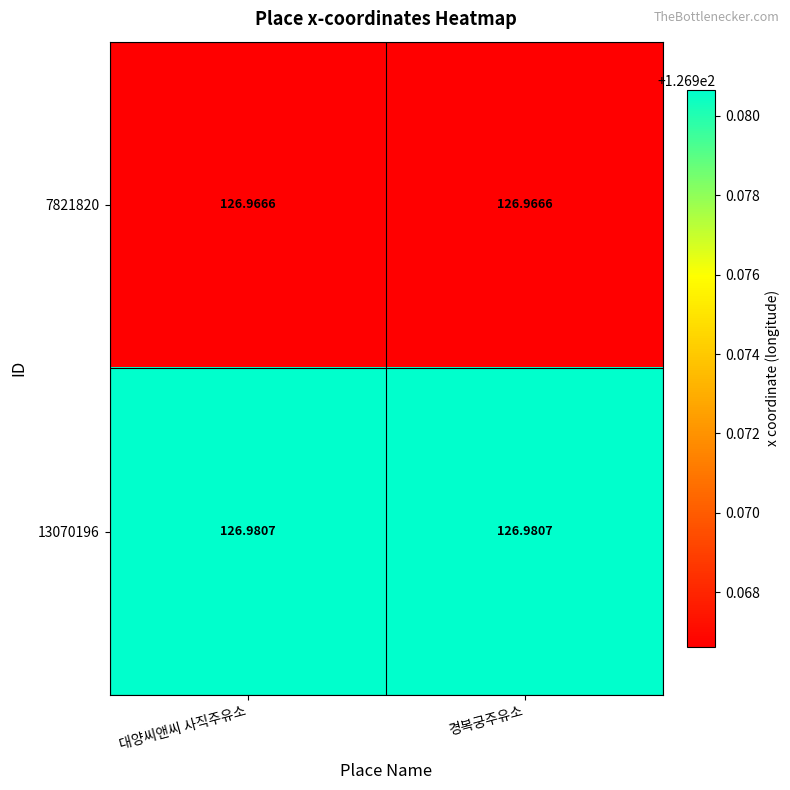

Count the number of data series in this chart.

2